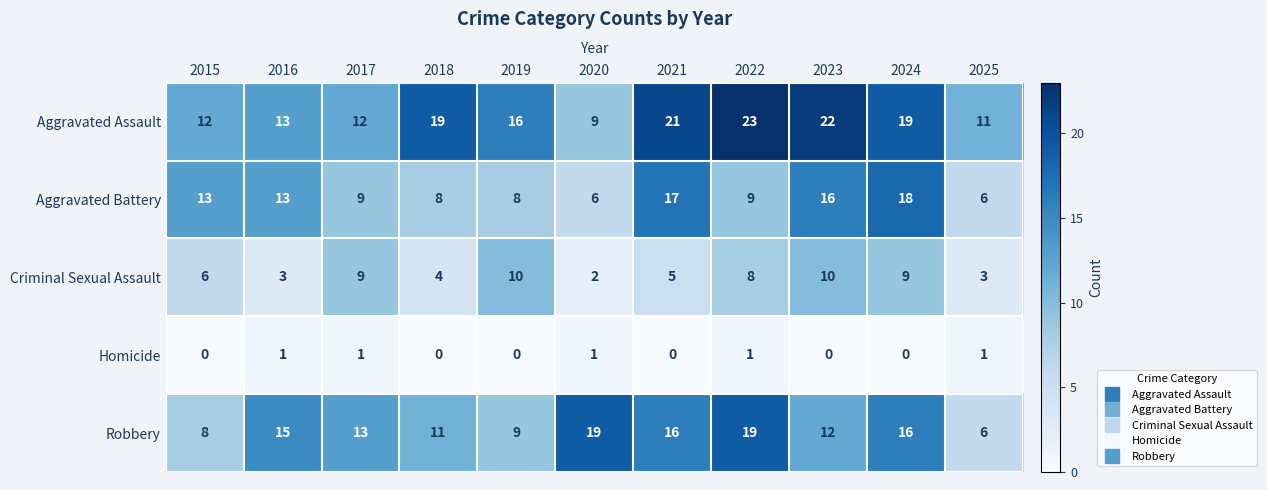

At which category is the sum across all series the highest?

2024